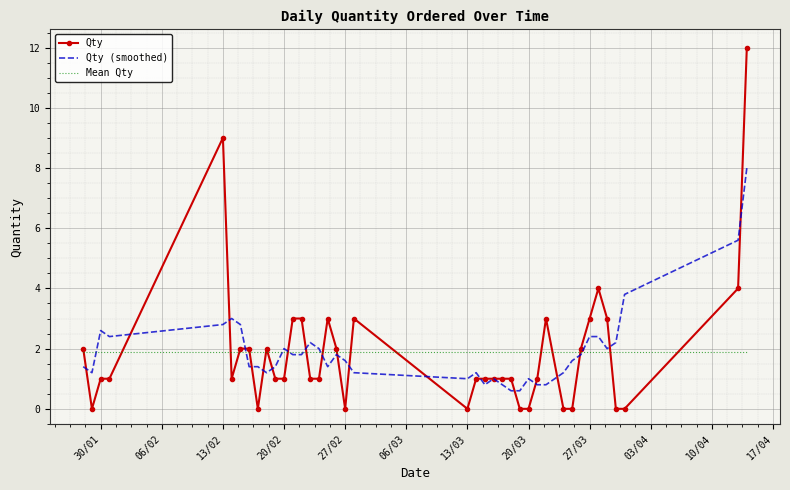

Count the number of categories in the chart.

40